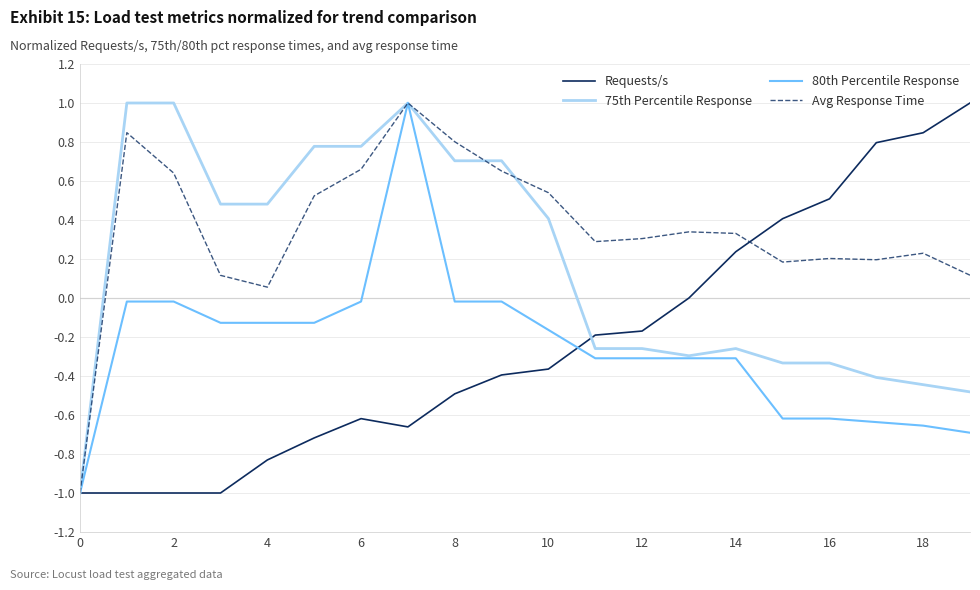

Which series has the largest total across all categories?

Avg Response Time